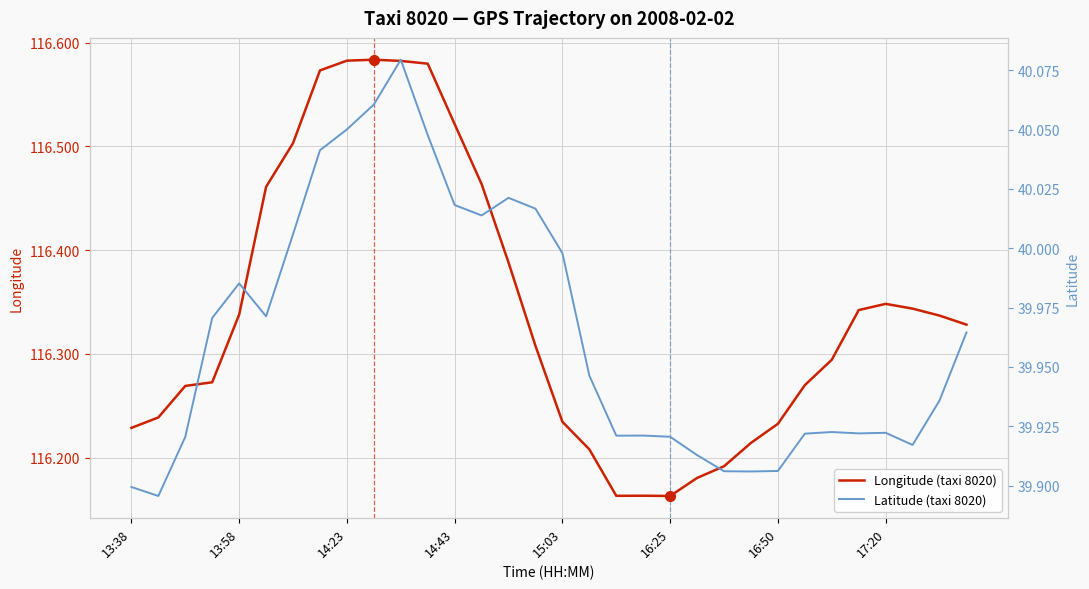

What position from the left is 14:43?

4